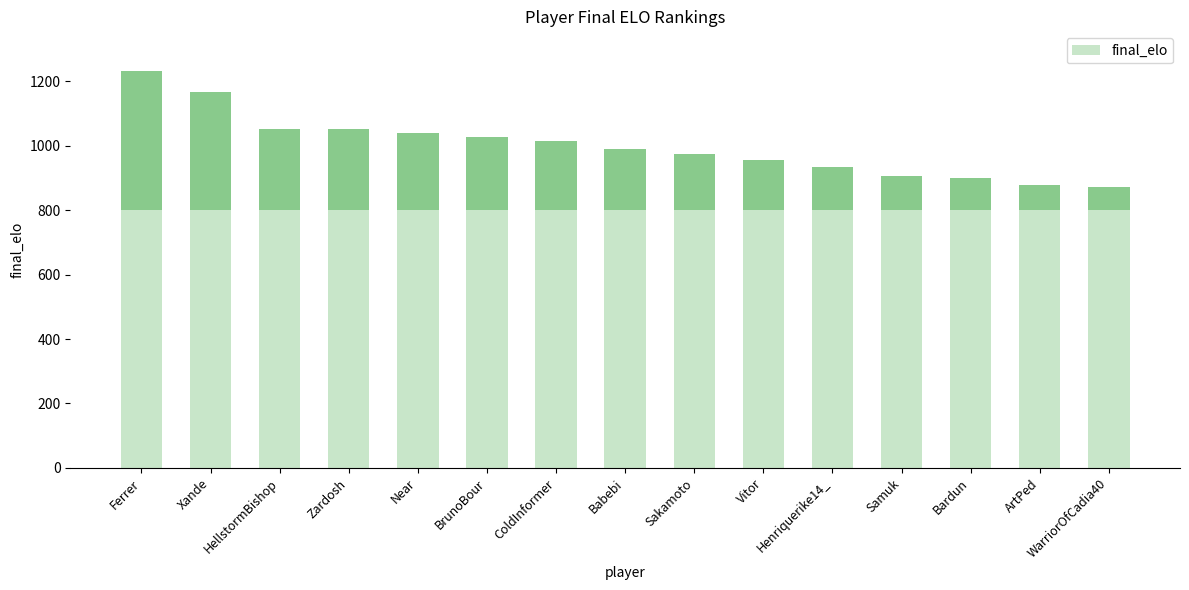

What is the maximum value shown in the chart?

1232.5